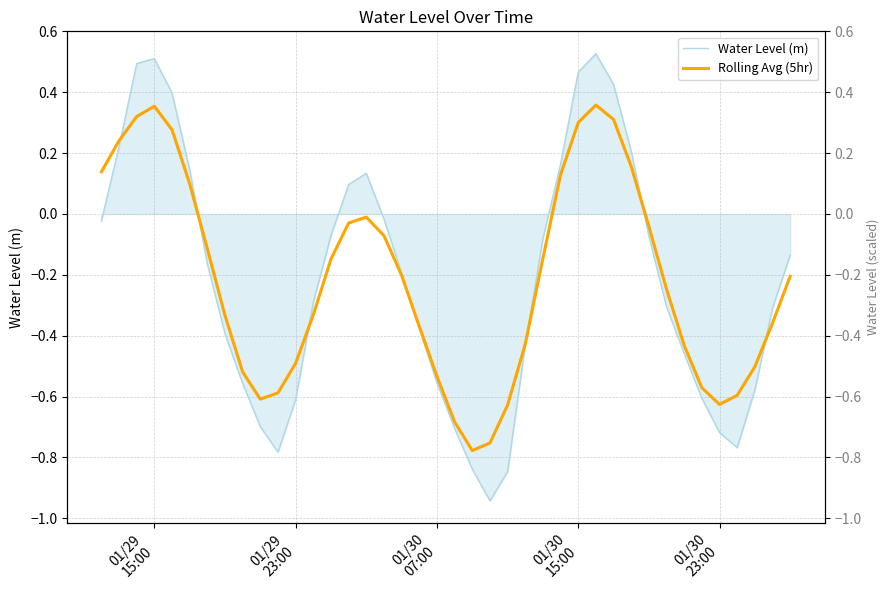

What is the average value of the Rolling Avg (5hr) series?

-0.2